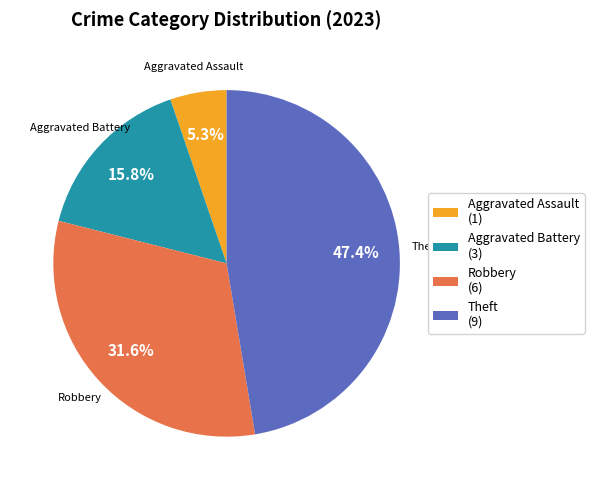

How many slices are in this pie chart?

4